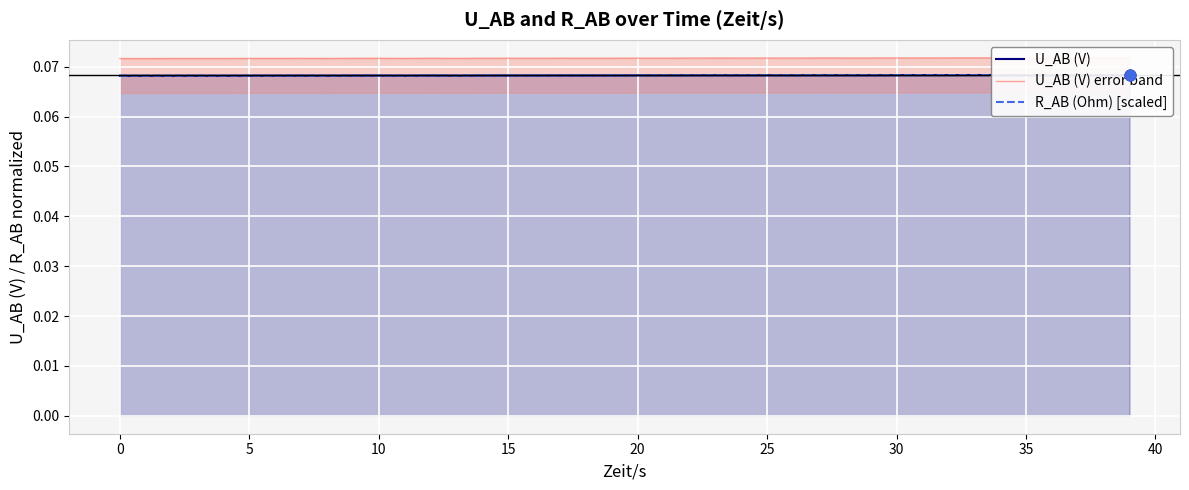

Which series contains the highest Y value?

U_AB (V) error band